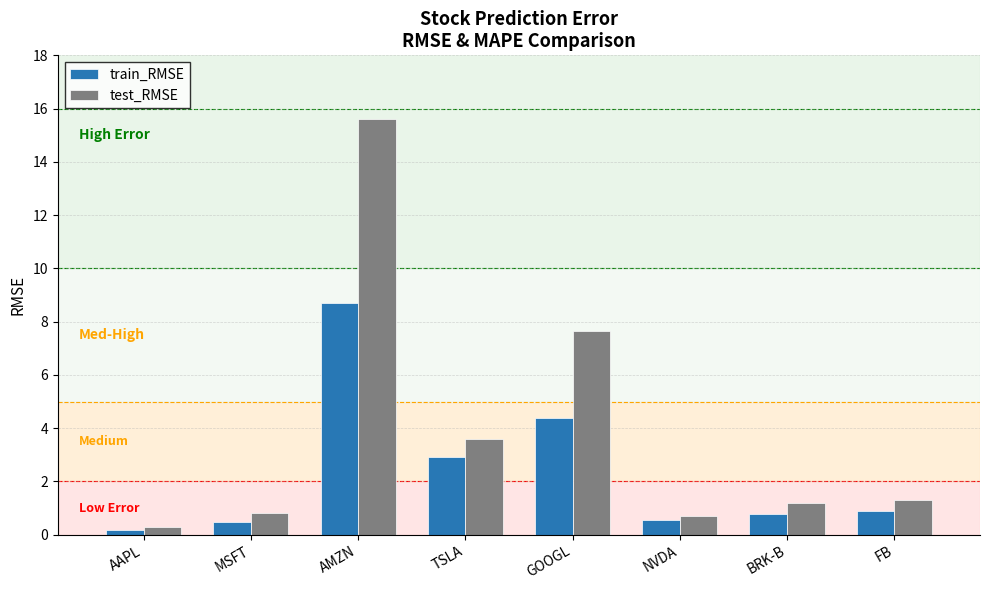

Is the value of test_RMSE at MSFT greater than the value of train_RMSE at AMZN?

No